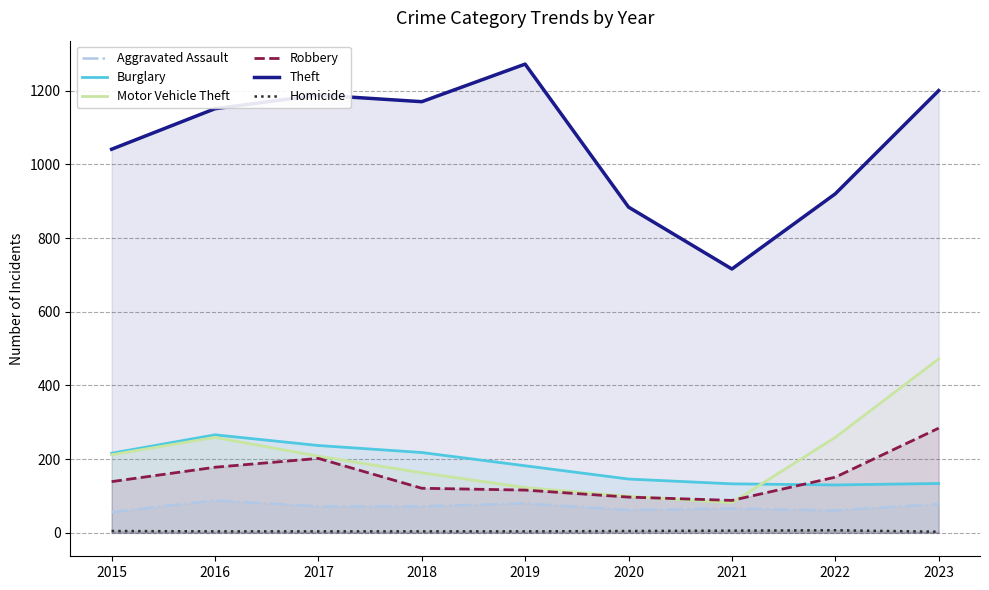

Rank the categories by Homicide value from lowest to highest.

2023, 2016, 2017, 2018, 2019, 2015, 2020, 2021, 2022